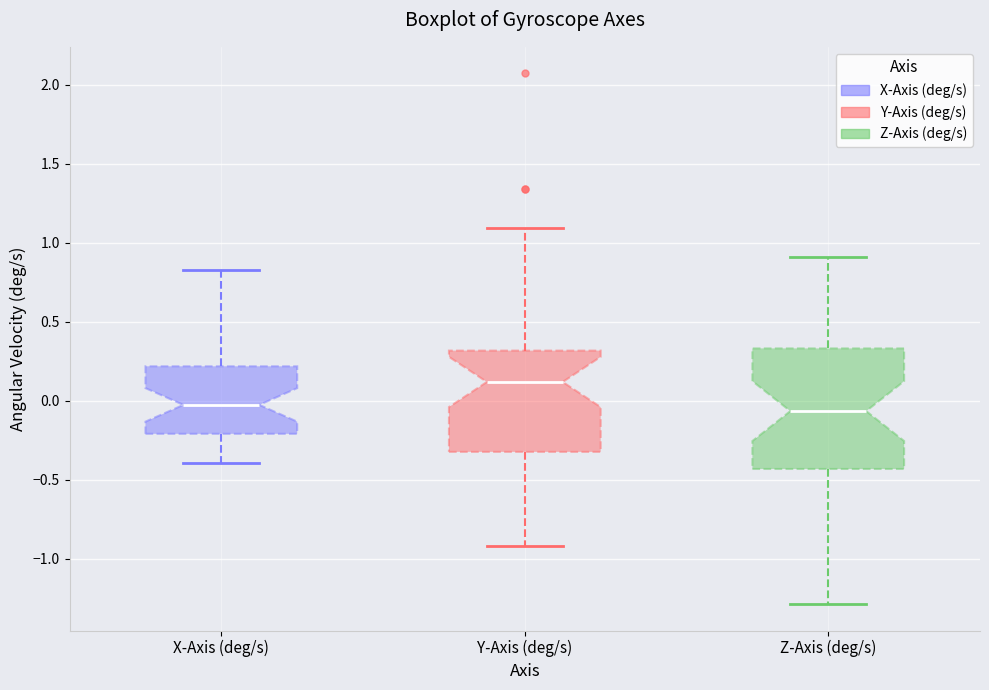

Where is the upper edge of the box for X-Axis (deg/s) on the y-axis? The values are not printed on the chart, so give them approximately, as read against the axis.

0.20